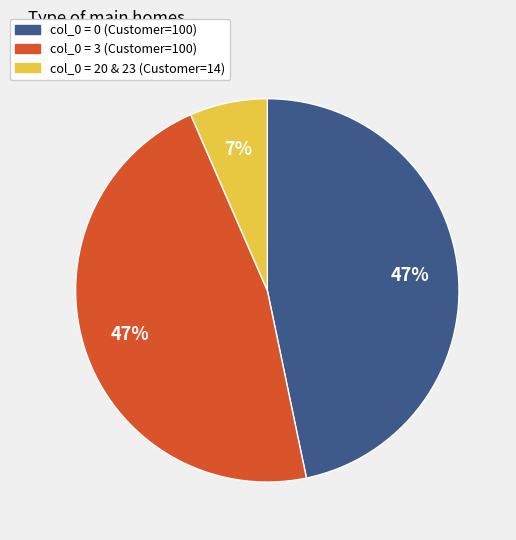

Is there a majority slice in this chart?

No